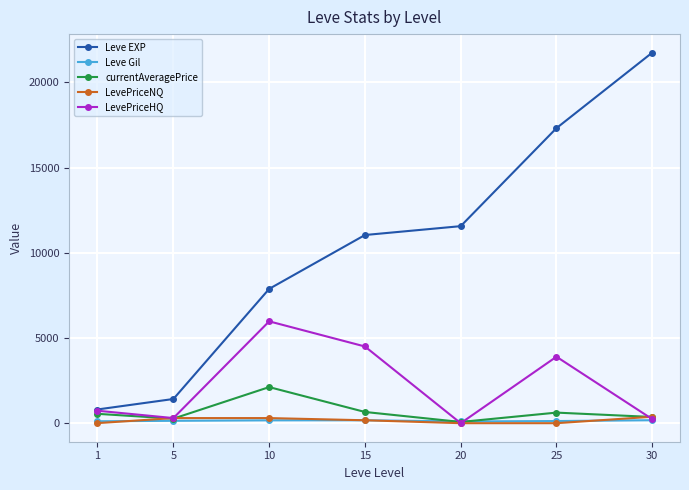

Which series has the widest spread of values?

Leve EXP